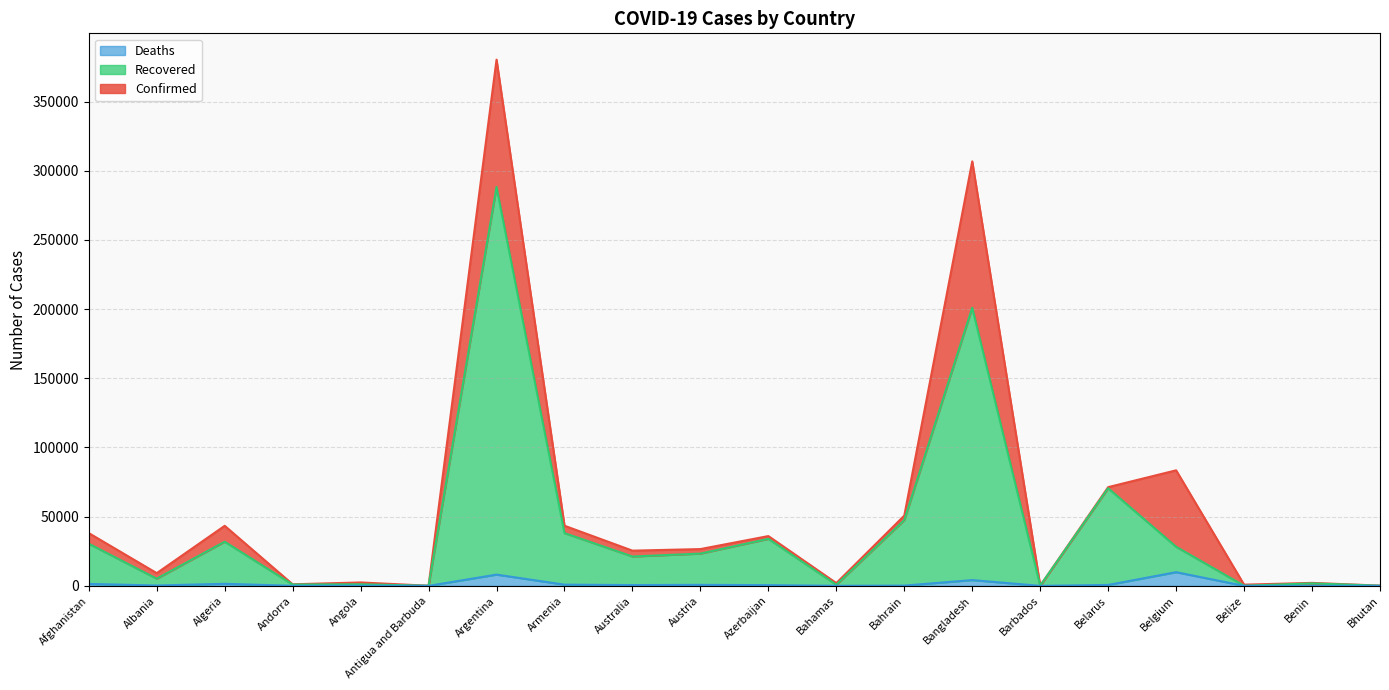

What is the difference between the highest and lowest values at Belarus?

70679